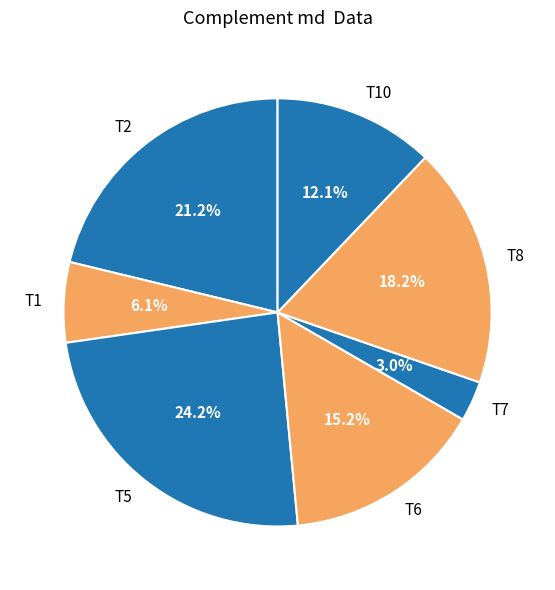

Which category has the smallest portion of the pie?

T7